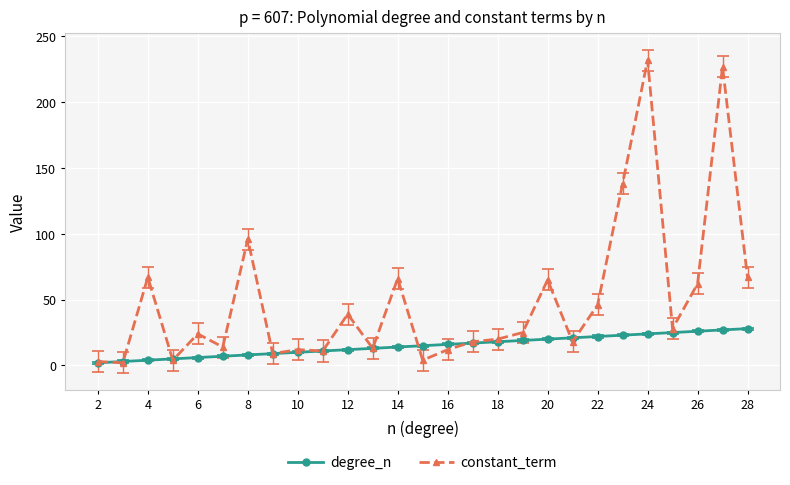

Which series has the largest total across all categories?

constant_term